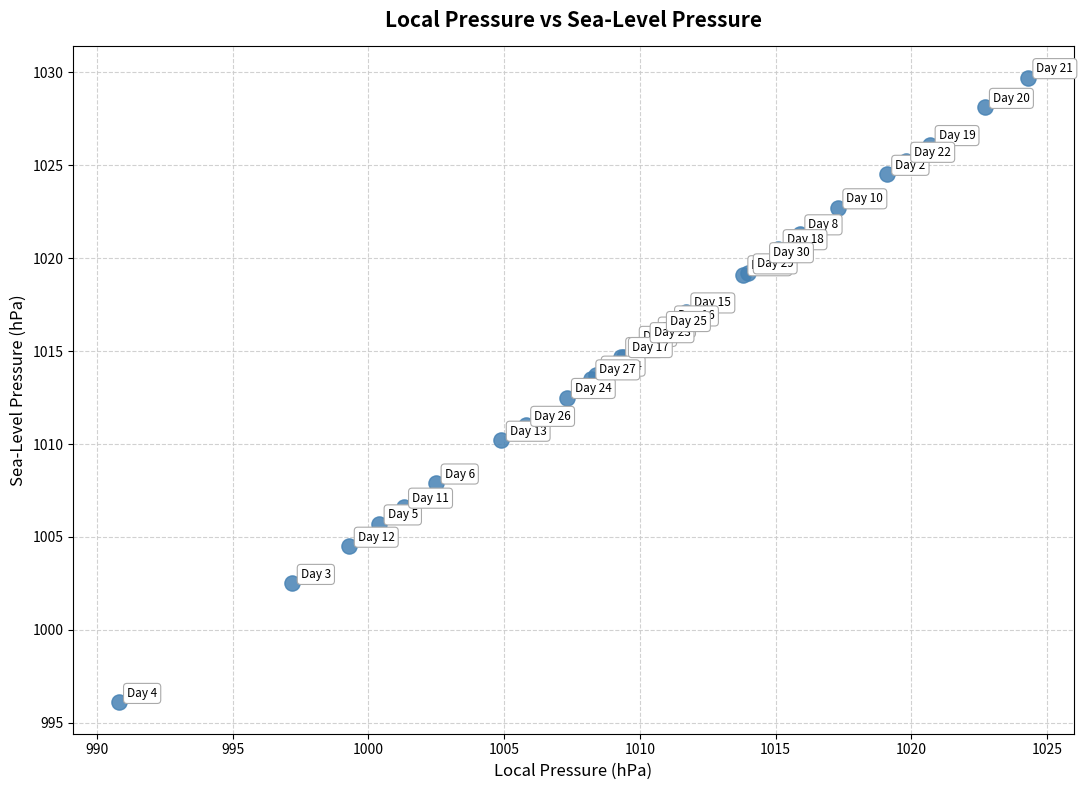

What Y value in the scatter plot is closest to 1012?

1012.5